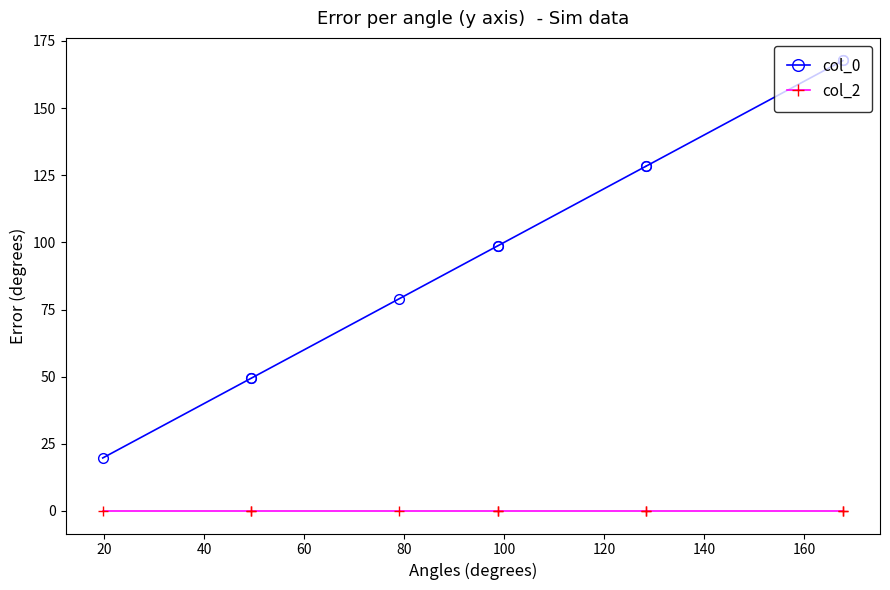

What is the average value of the col_0 series?

98.7